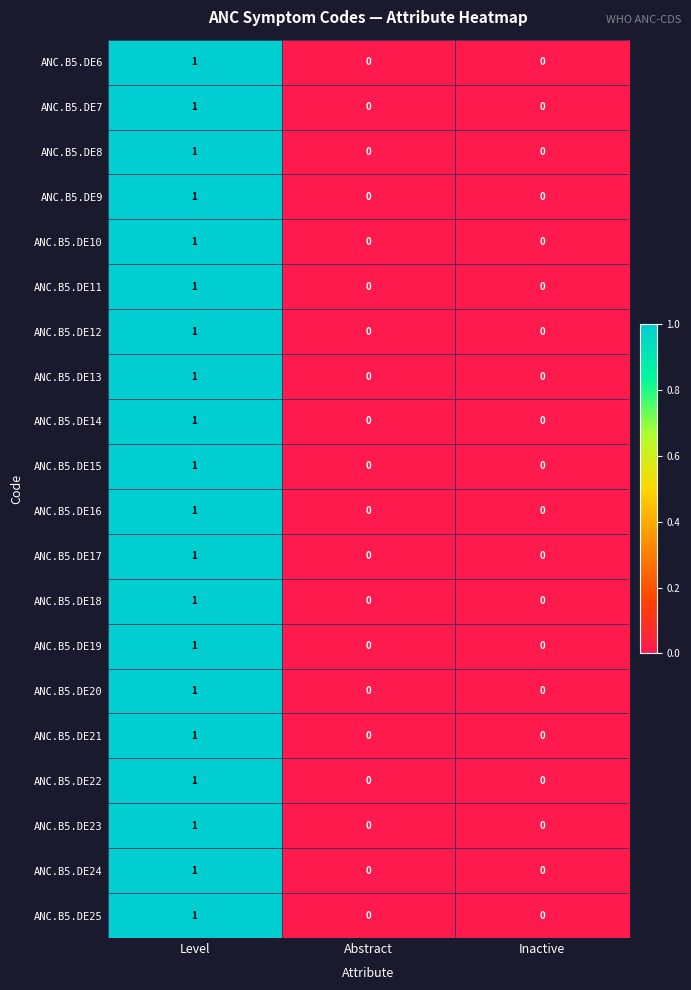

What is the total value across all series at Level?

20